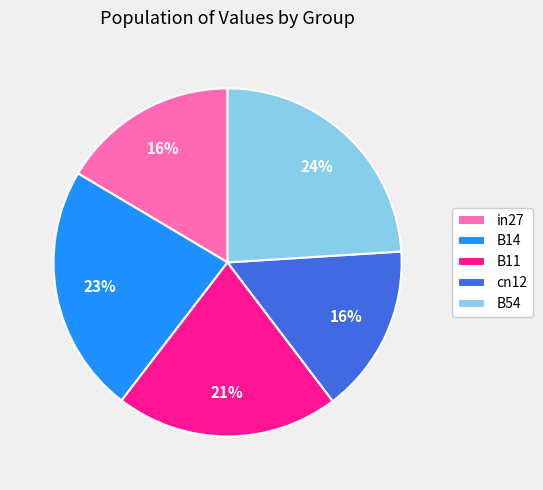

To the nearest percent, what portion does B54 represent?

24%